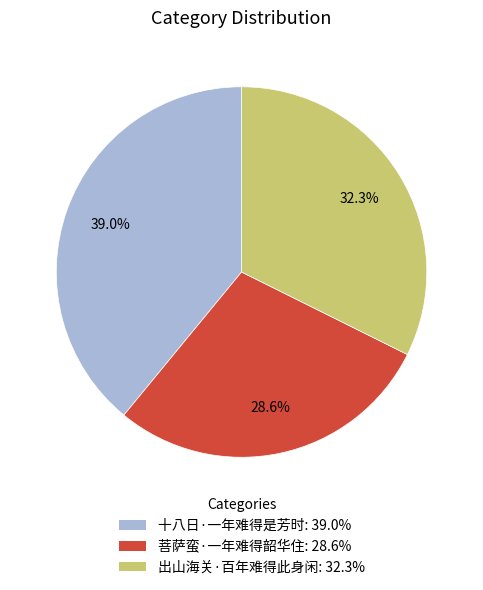

To the nearest percent, what is the difference between the largest and smallest slice percentages?

10%